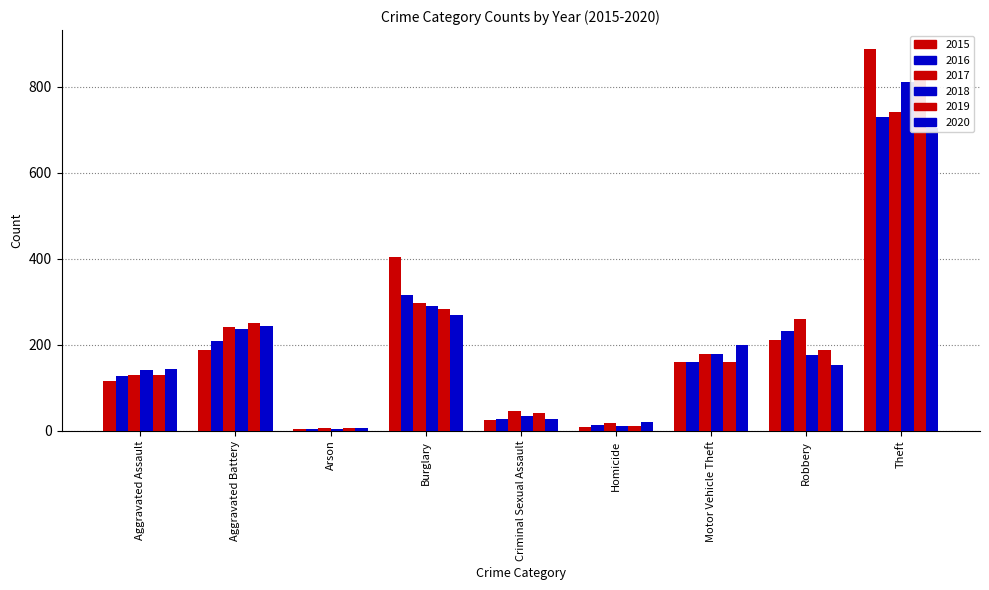

Reading right to left, extract all data points from this chart.

2015: 887	211	161	10	25	404	5	189	116
2016: 729	233	160	13	27	317	4	210	127
2017: 742	259	178	18	46	297	6	241	129
2018: 811	176	179	11	34	291	4	236	141
2019: 816	187	160	12	41	284	7	251	130
2020: 704	153	200	20	28	269	6	245	145